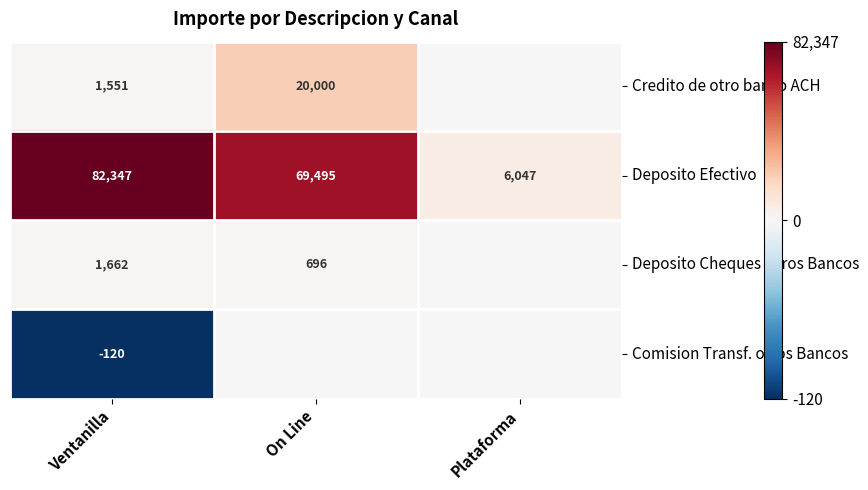

What is the total value across all series at Ventanilla?

85440